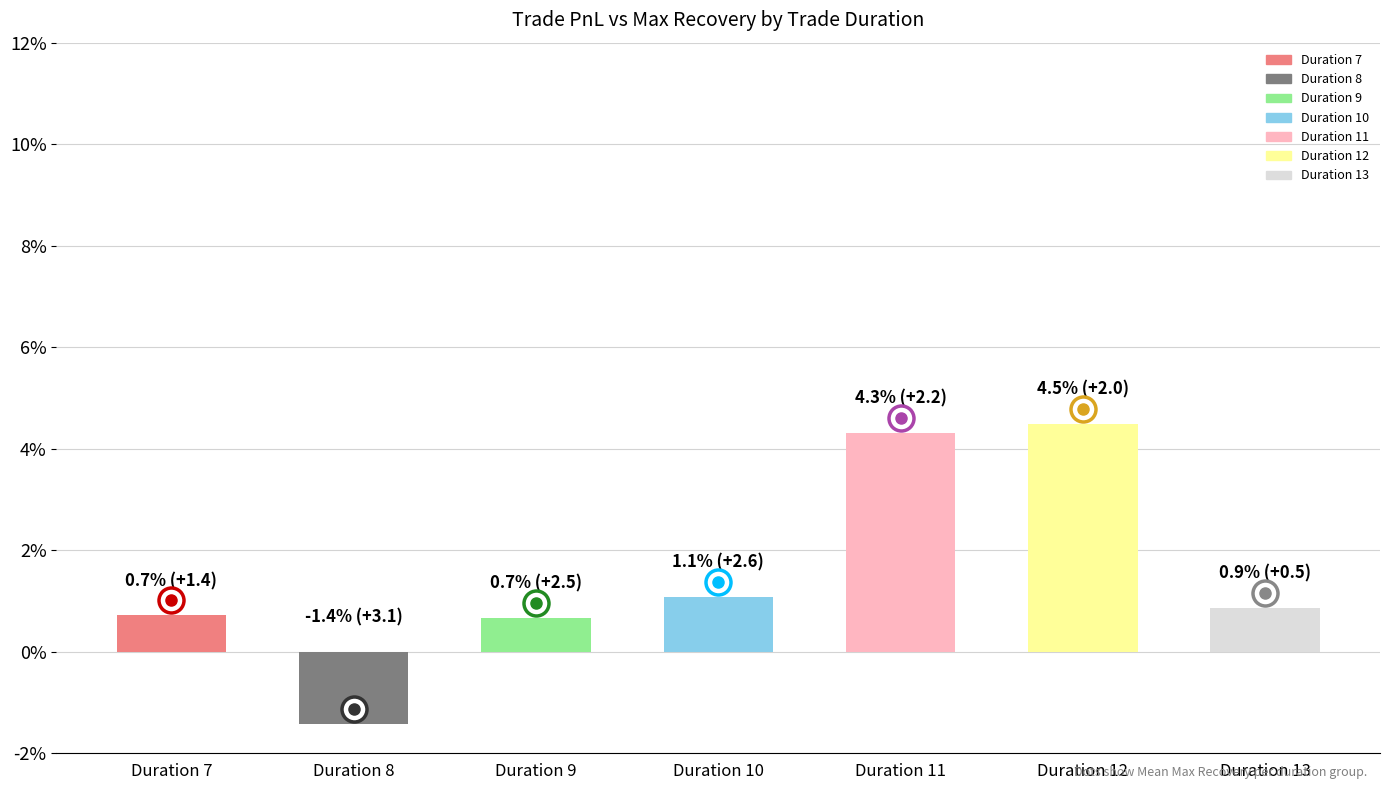

True or false: Mean Max Recovery has a value of 0.0 at 7.

False